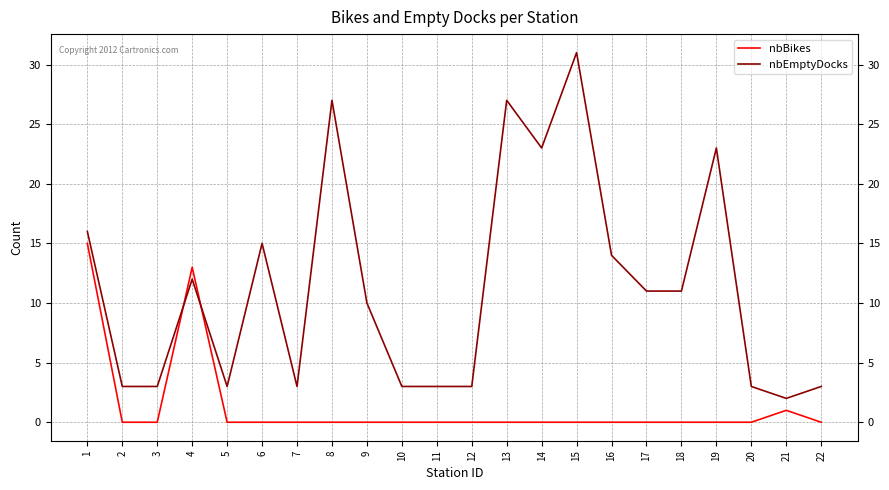

After their last crossing, which series has the higher values: nbBikes or nbEmptyDocks?

nbEmptyDocks